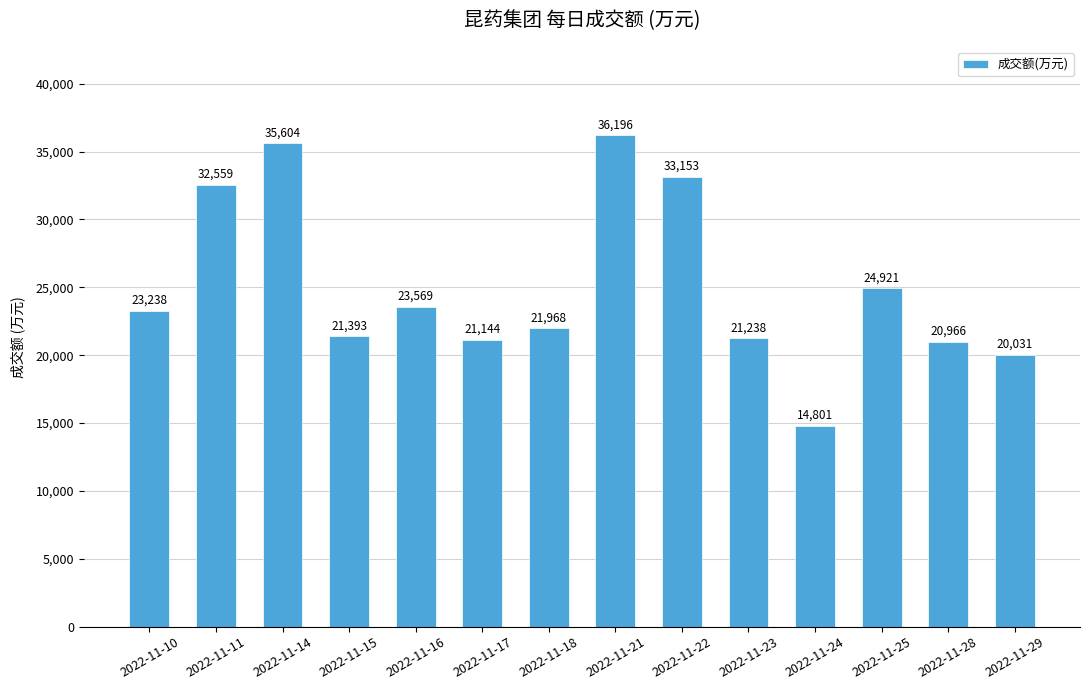

What is the value of the 9th bar from the left?

33153